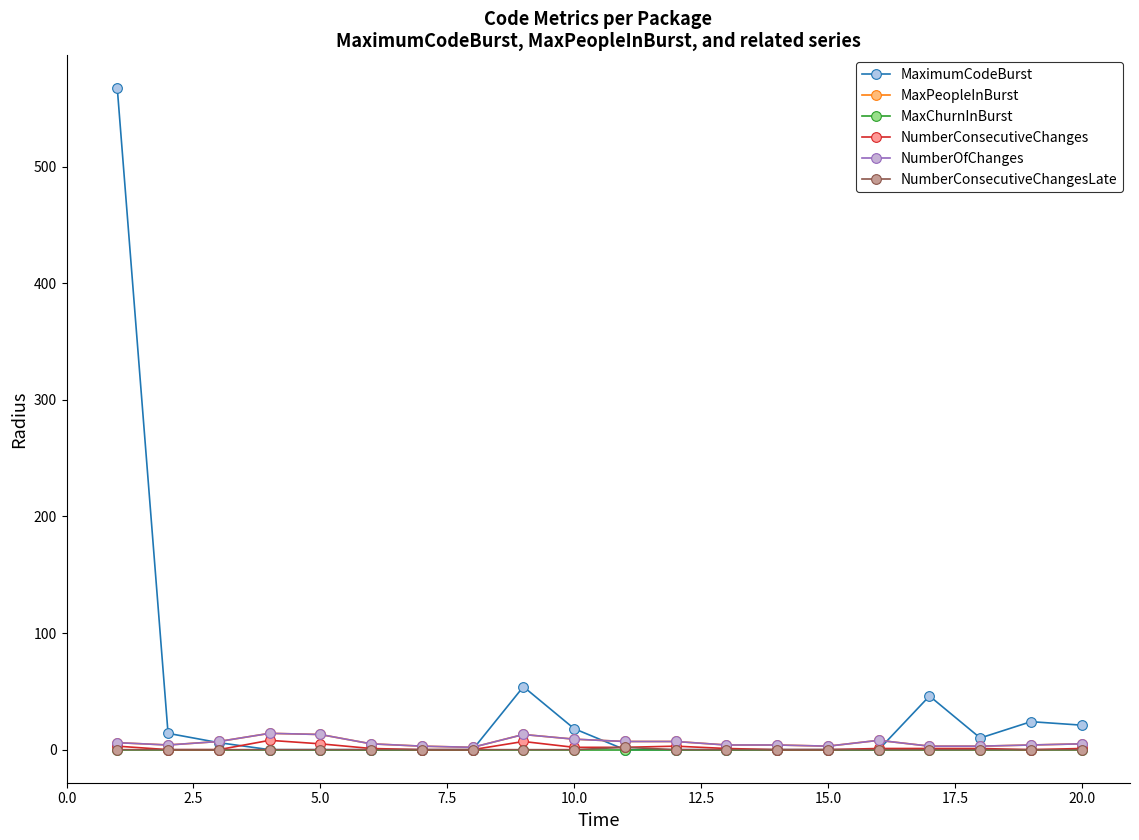

True or false: NumberOfChanges and NumberConsecutiveChanges cross at least once.

False